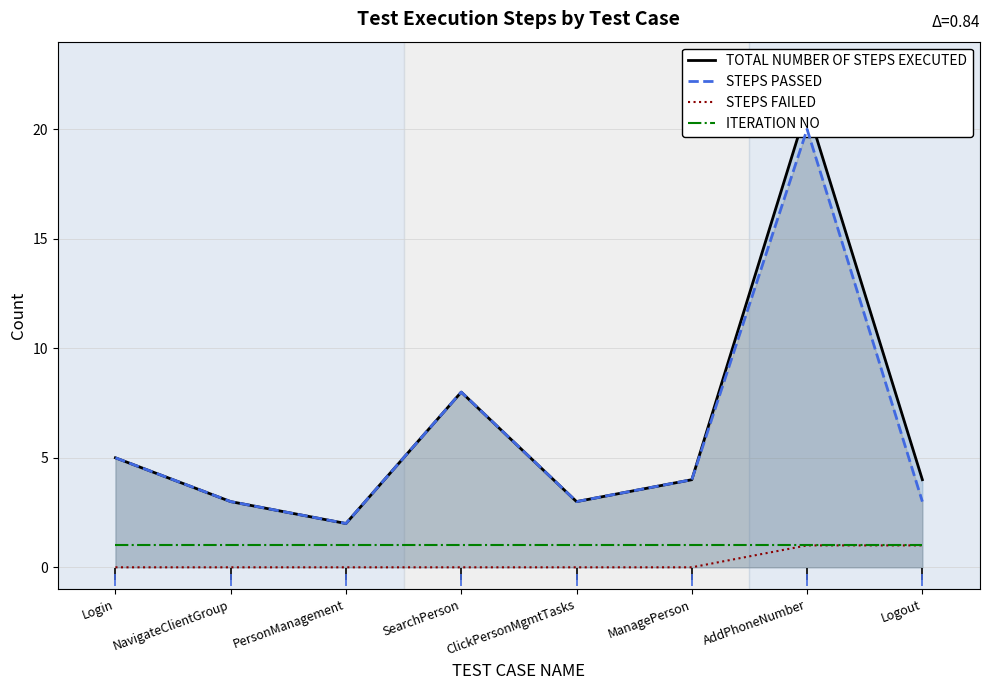

Rank the series at SearchPerson from lowest to highest value.

STEPS FAILED, ITERATION NO, TOTAL NUMBER OF STEPS EXECUTED, STEPS PASSED